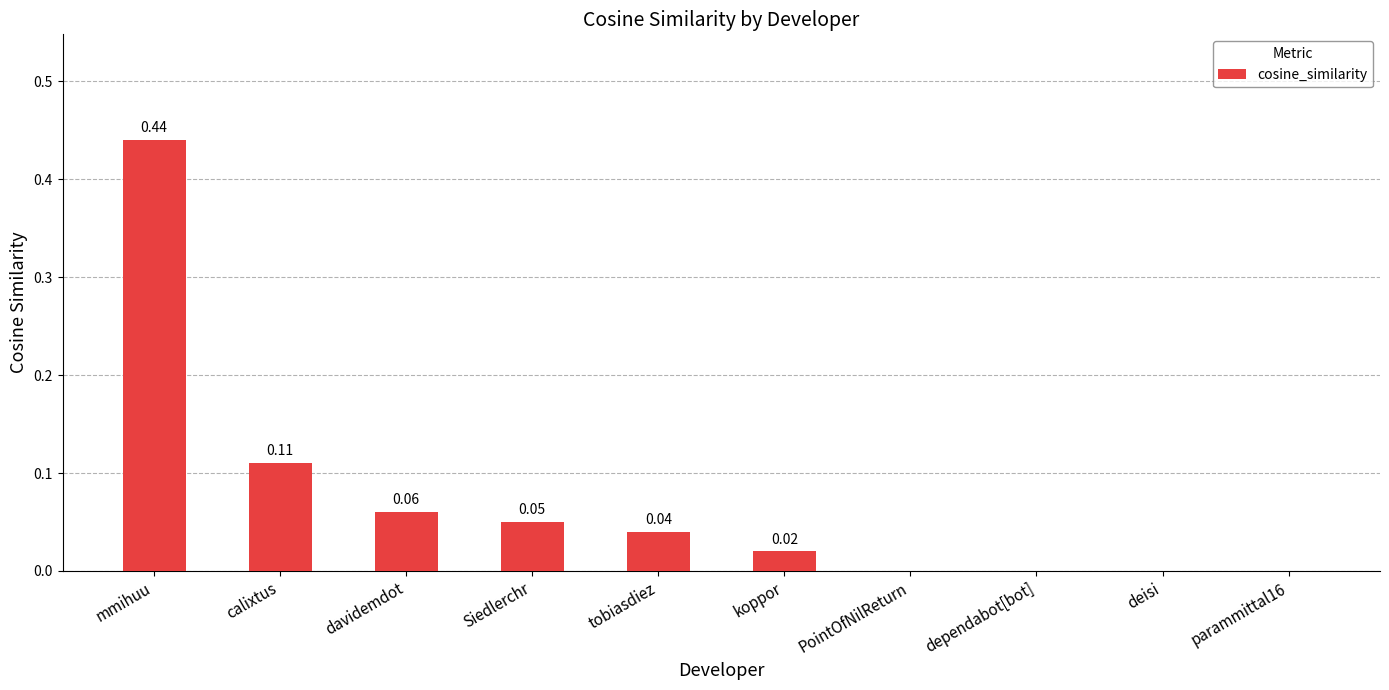

Which label corresponds to the largest value in the chart?

mmihuu